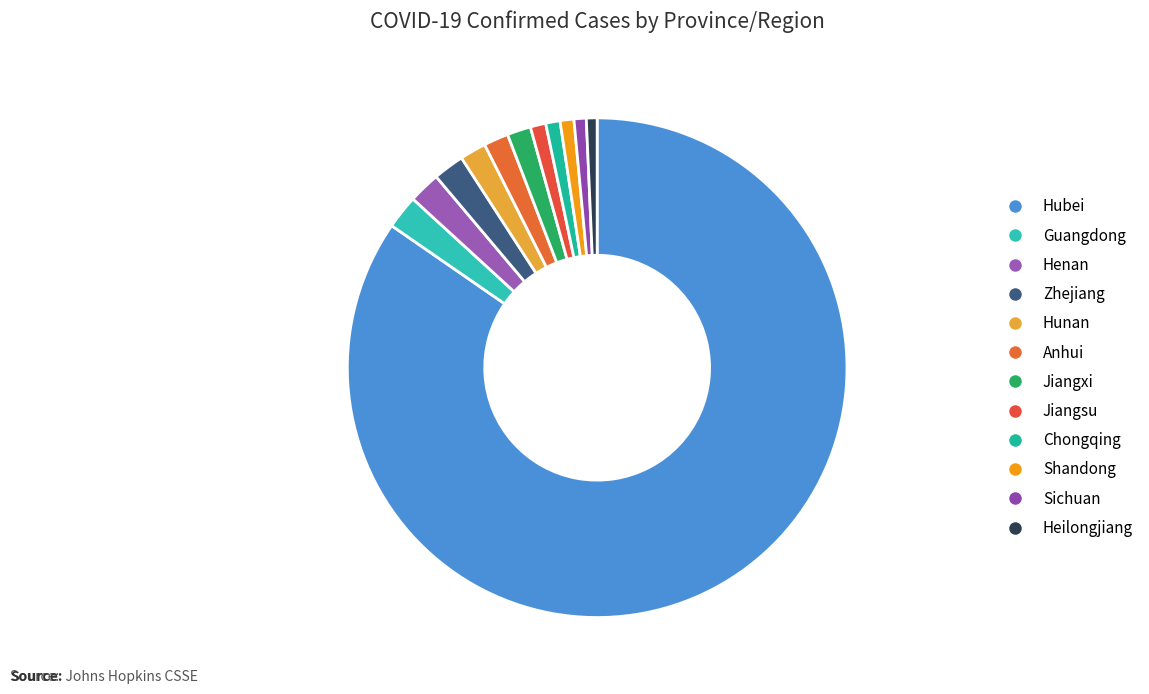

What is the change in value from Anhui to Jiangsu?

-340